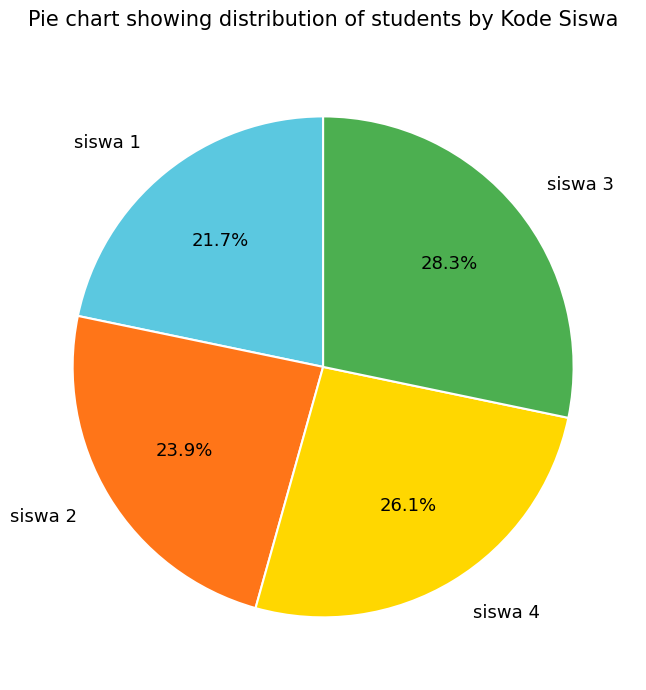

How many segments does this pie chart have?

4